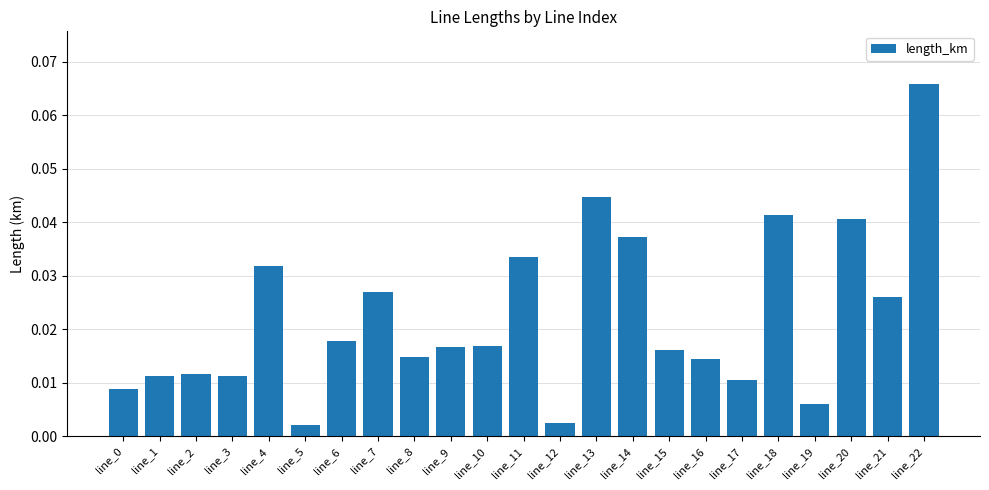

Which category has the highest value across all series?

line_22